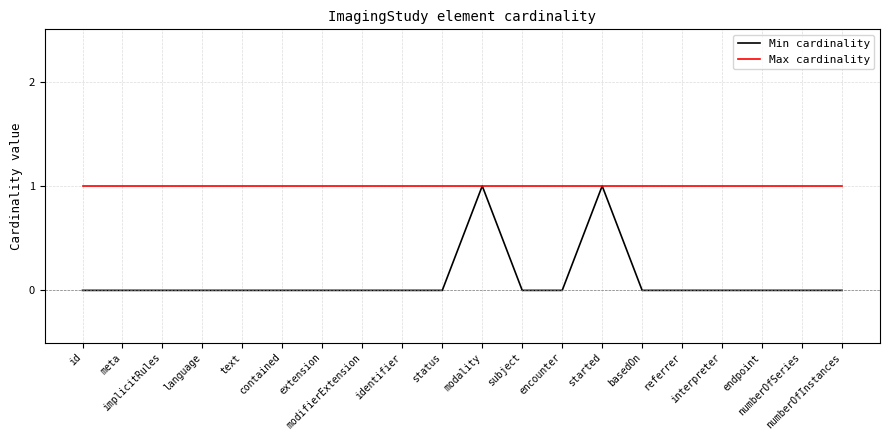

Is this an area chart (filled region under the line)?

No